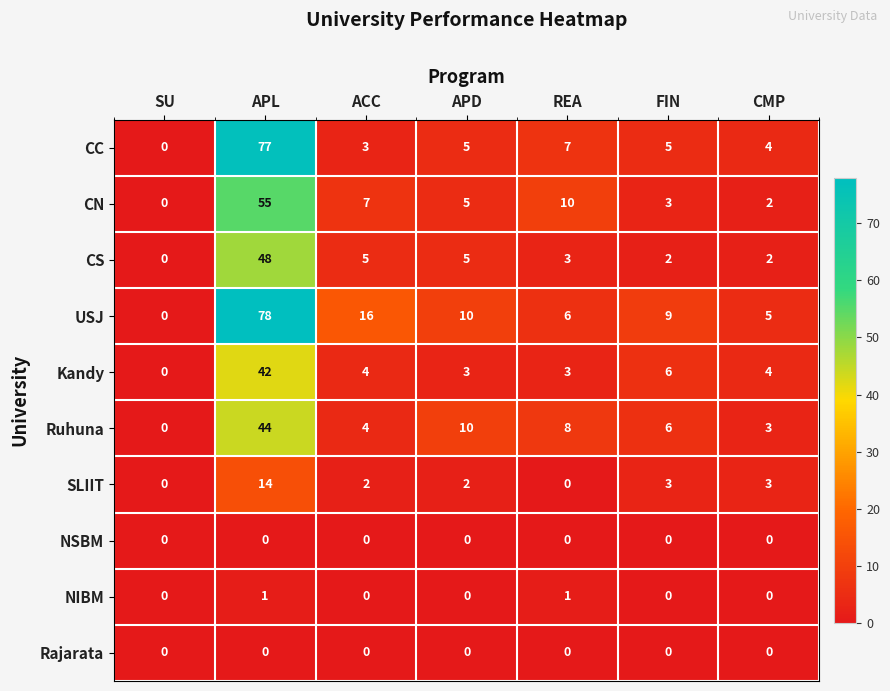

What is the difference between the highest and lowest values at REA?

10